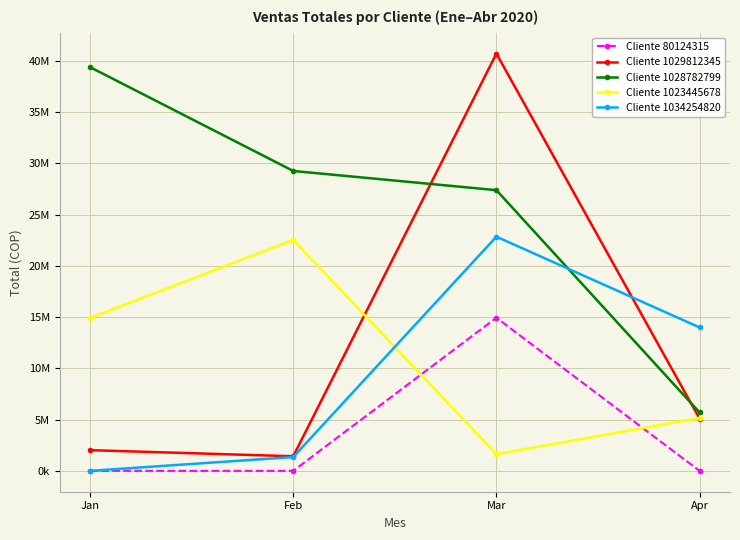

Rank the categories by Cliente 80124315 value from lowest to highest.

Jan, Feb, Apr, Mar